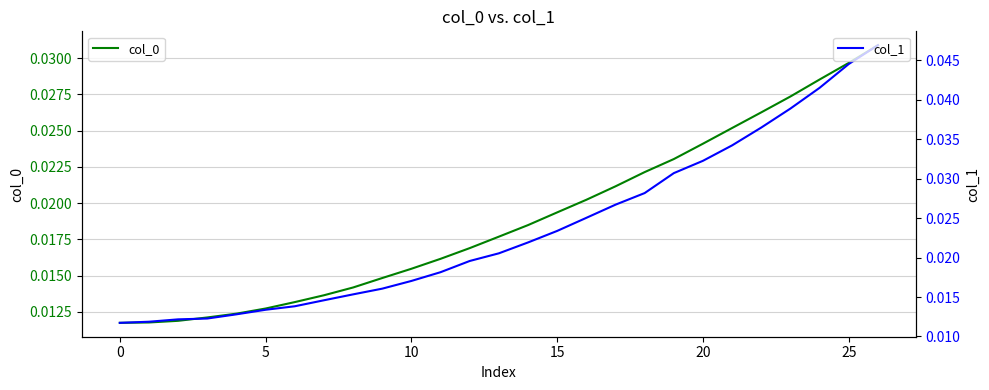

Which series has the widest spread of values?

col_1